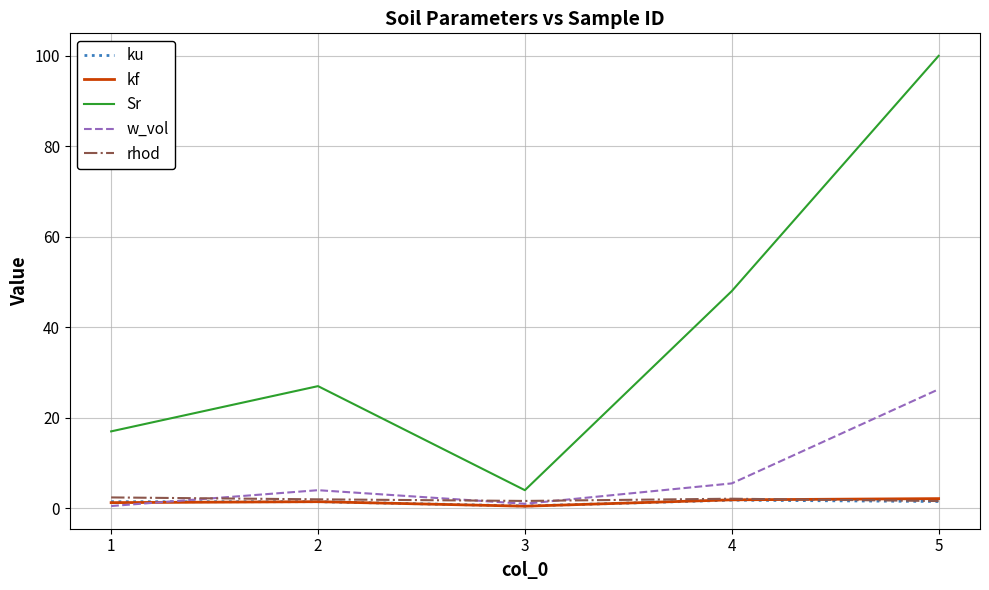

What is the total value across all series at 2?

35.9